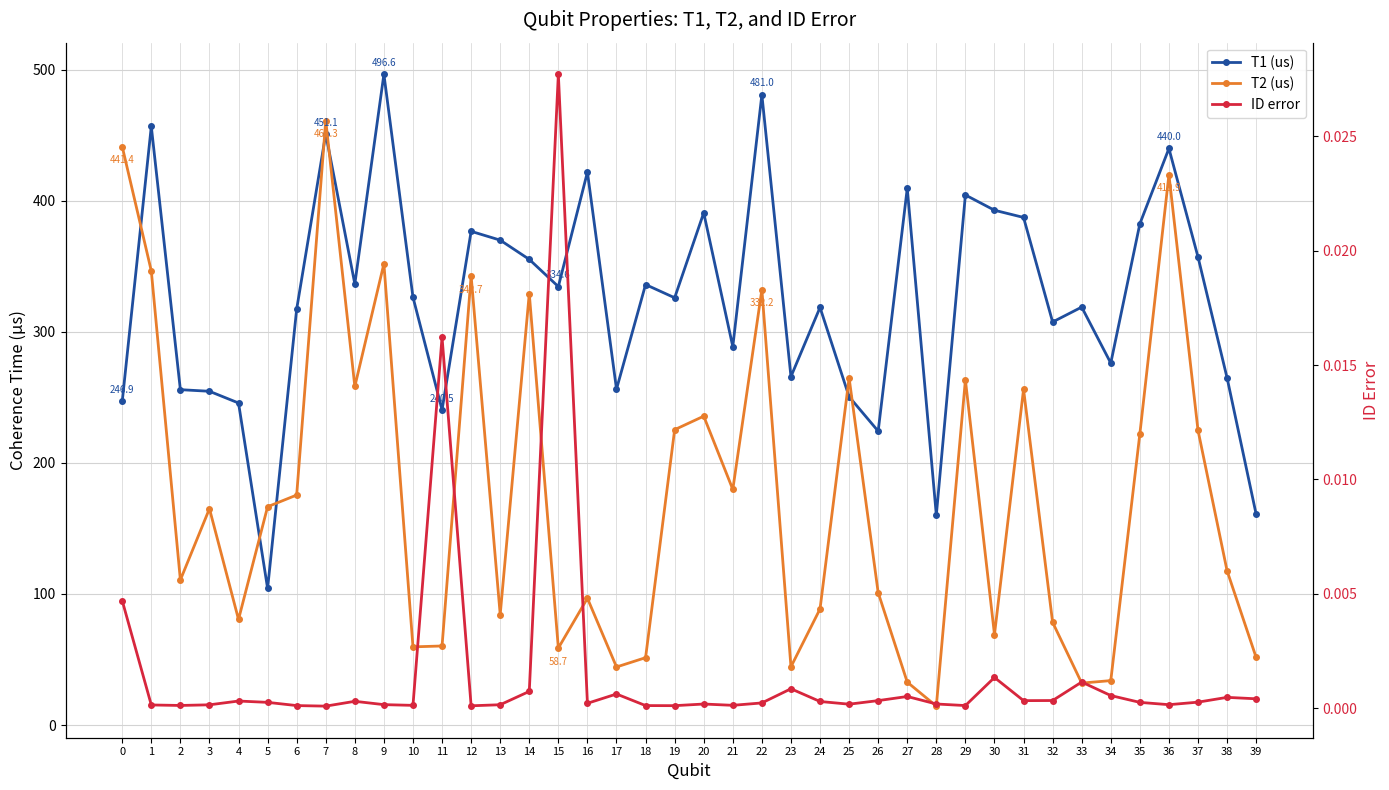

Is it true that T1 (us) equals 317.4 at 6?

True